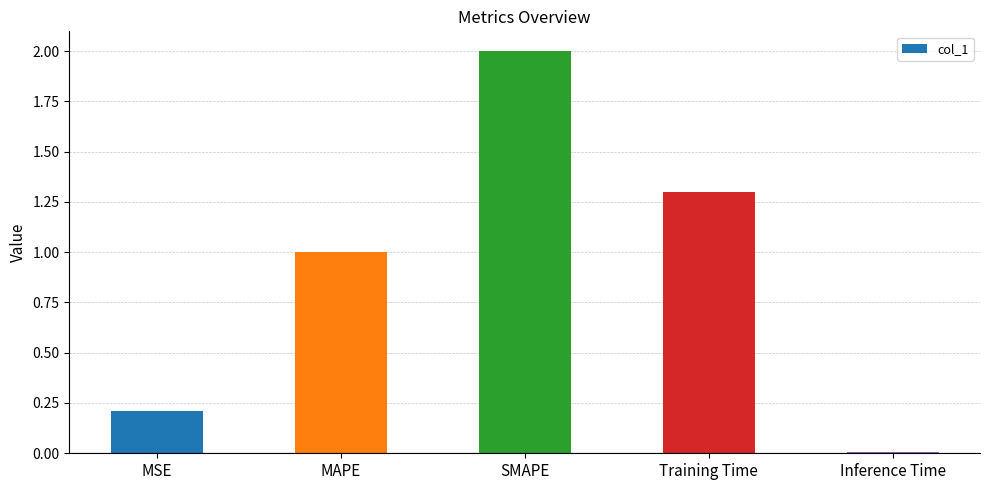

What is the sum of all values?

4.5